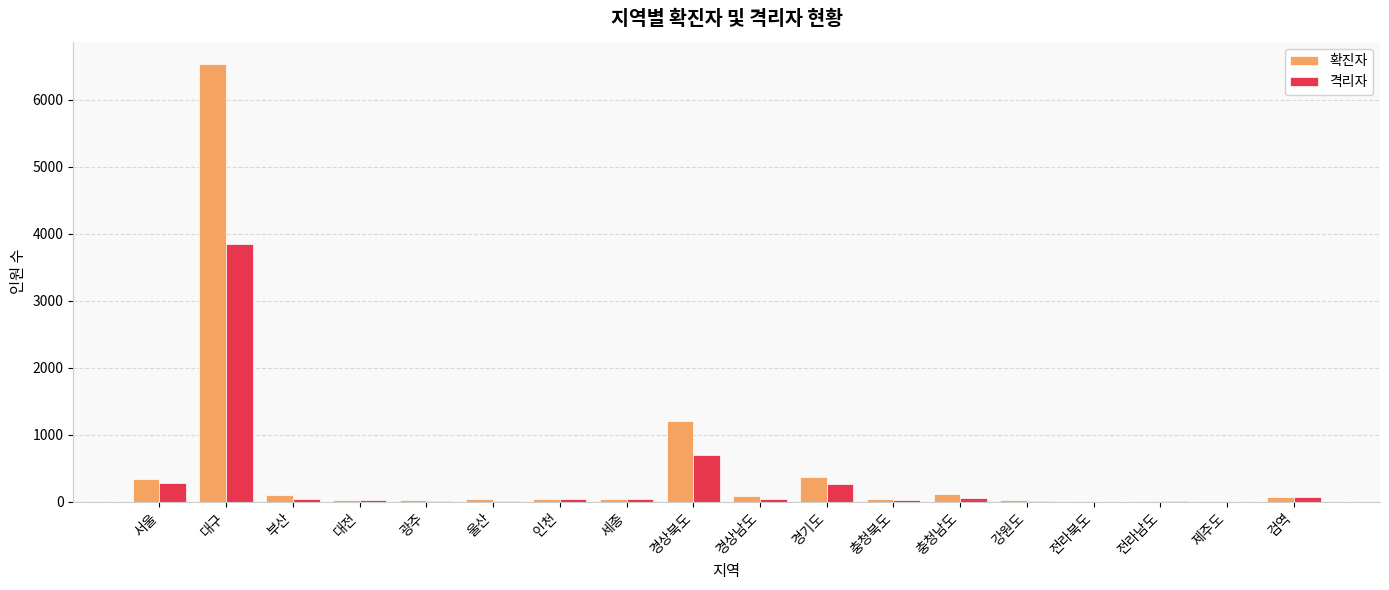

At which category is the sum across all series the highest?

대구